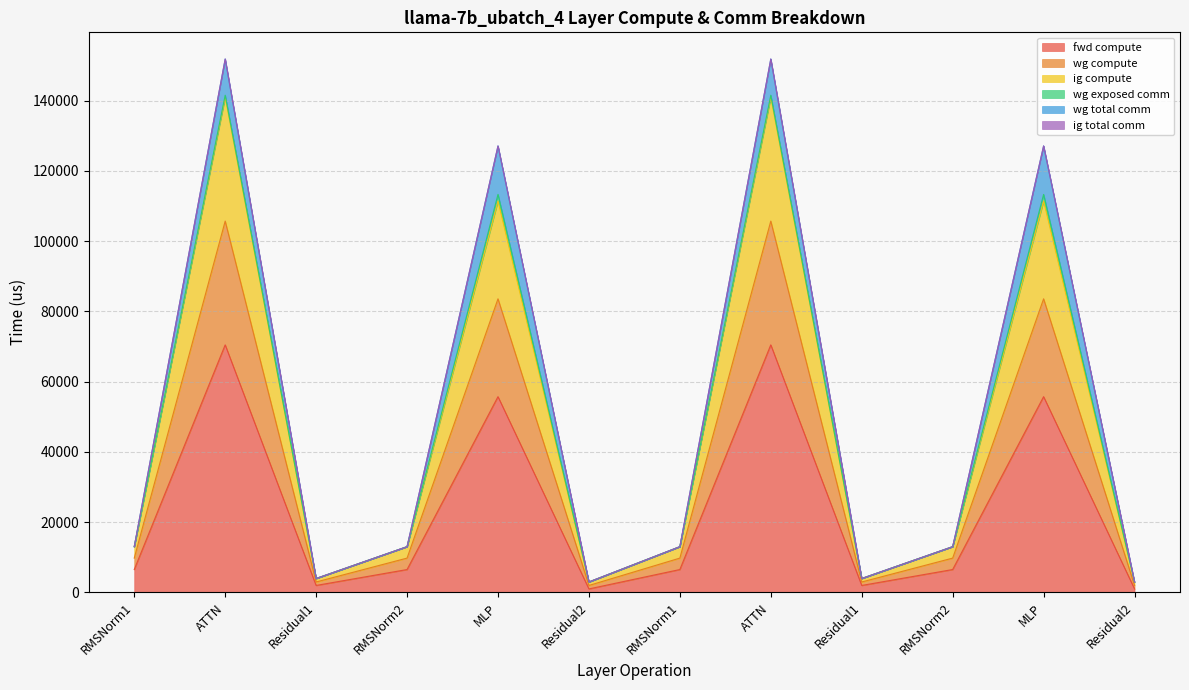

What is the highest value of the fwd compute series?

70460.8